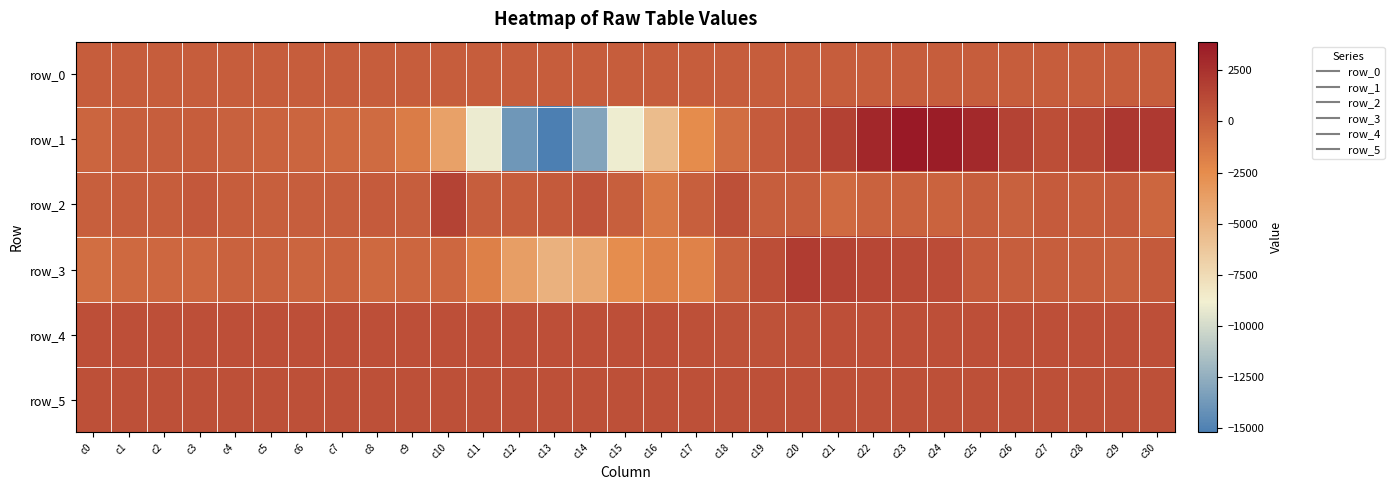

Which has a higher value, c11 or c8?

c11